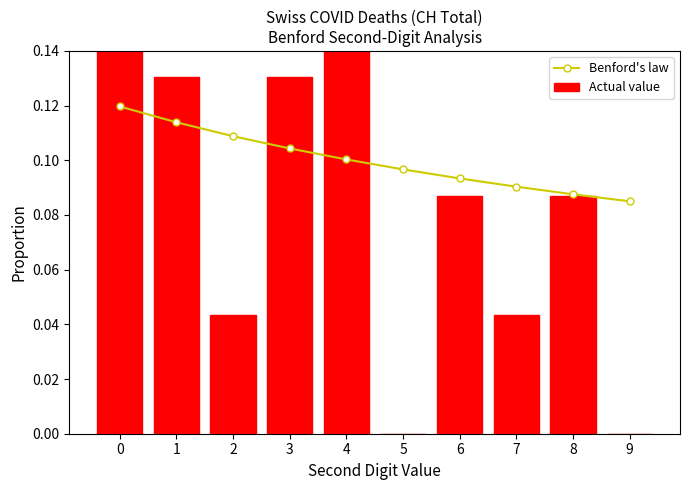

What is the value of the Actual value bar at the 7th from the left?

0.1